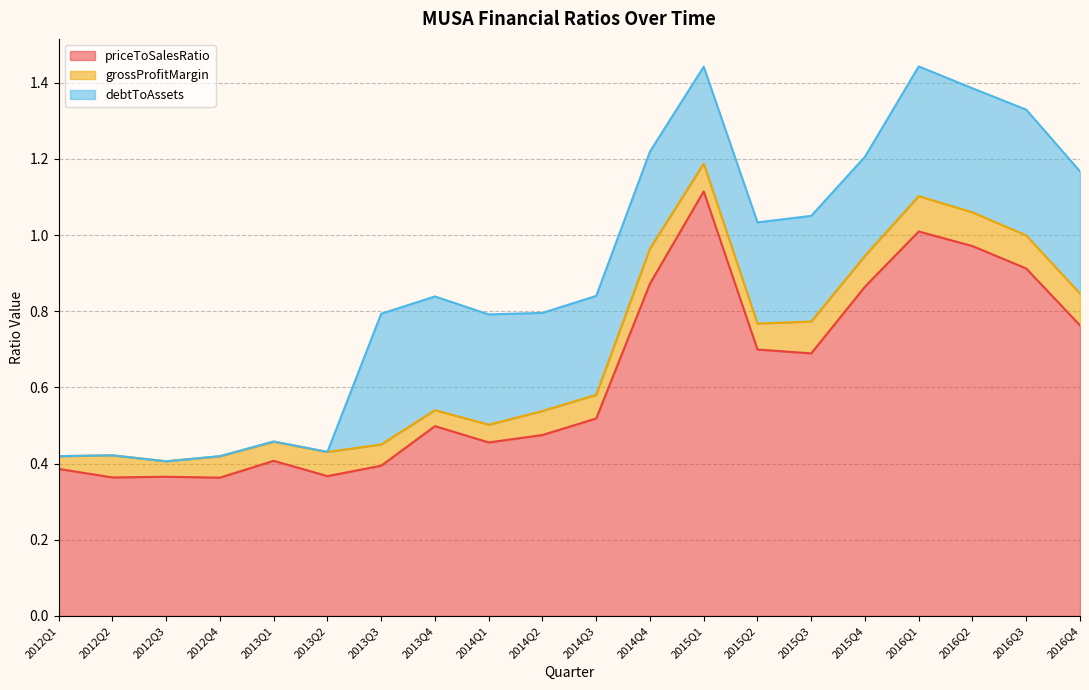

At which category does debtToAssets reach its first local valley?

2014Q2